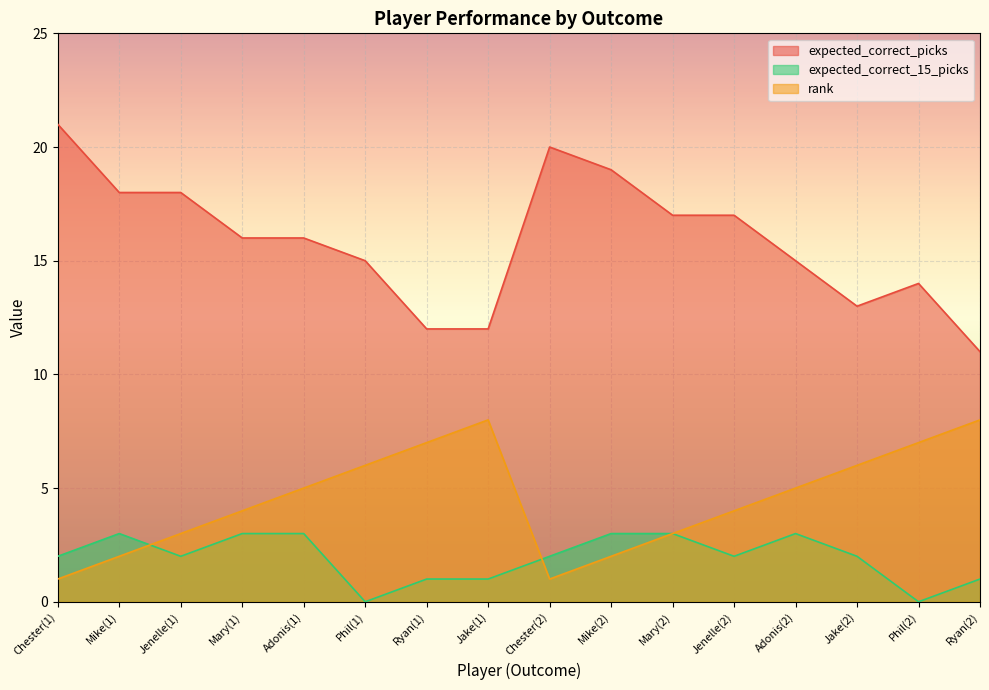

Count the expected_correct_15_picks values in the range 1 to 3.

14